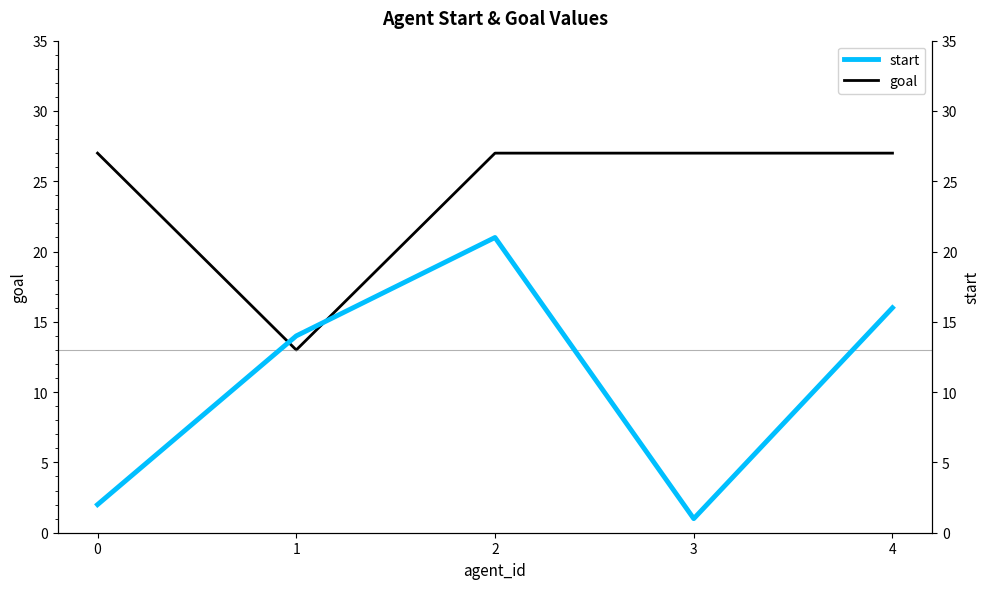

Reading left to right, what are all the values shown in this chart?

goal: 27	13	27	27	27
start: 2	14	21	1	16